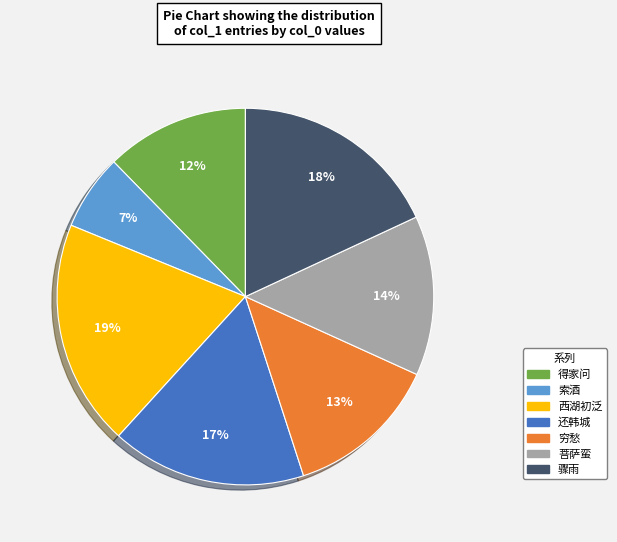

Combined, do 得家问 and 西湖初泛 account for over 50%?

No